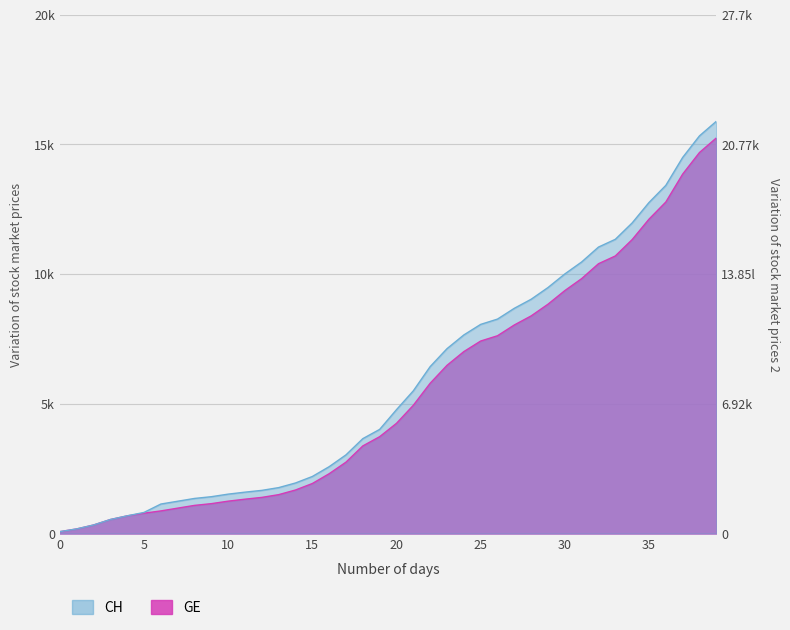

Which series has the widest spread of values?

CH